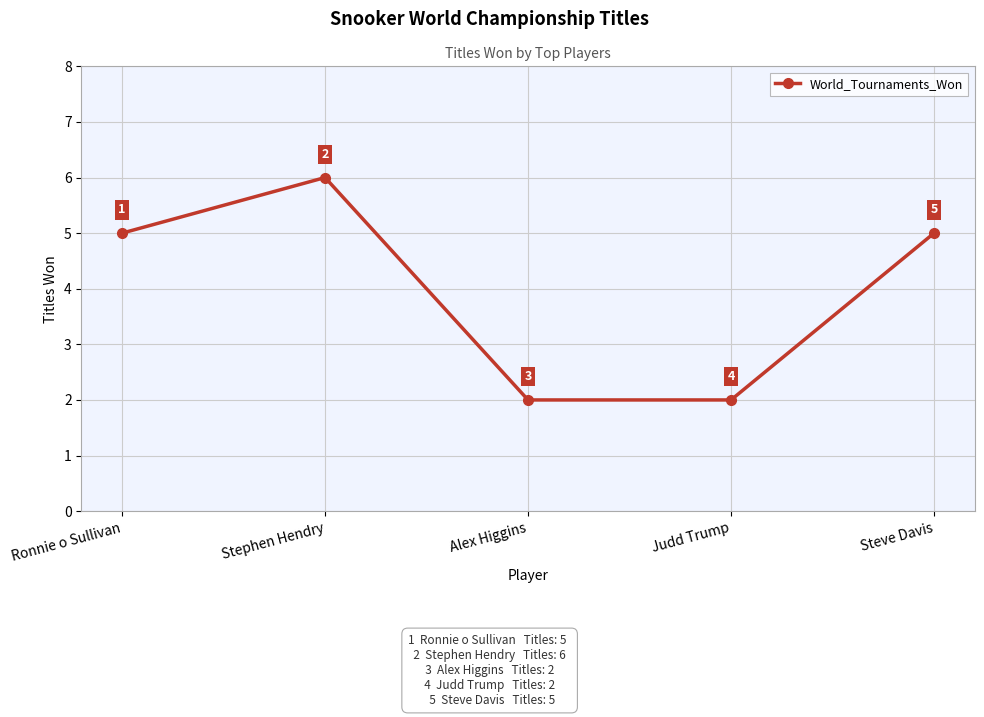

True or false: the data has more than 1 interior local peaks.

False